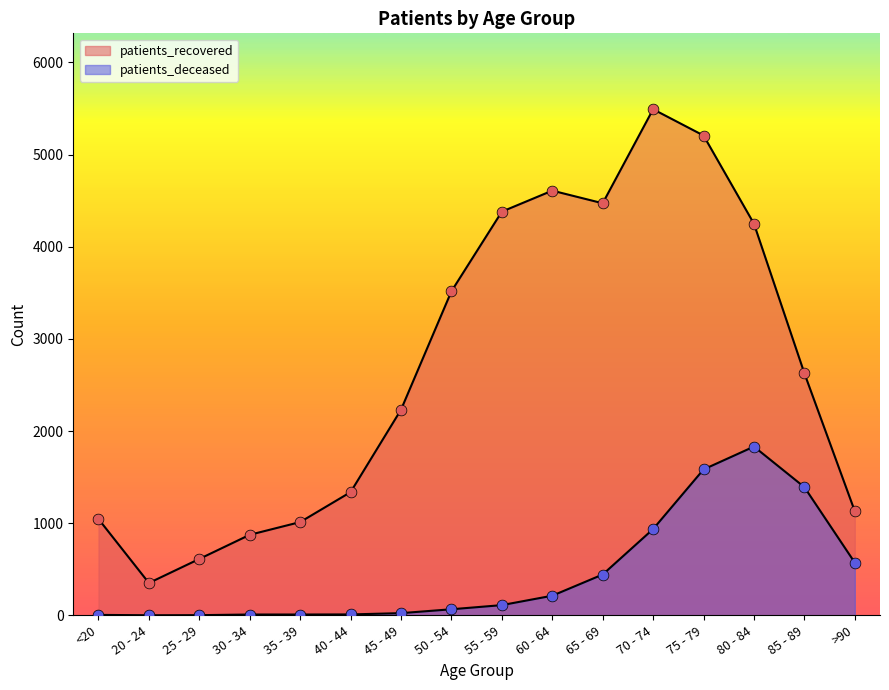

At which category is the sum across all series the highest?

75 - 79